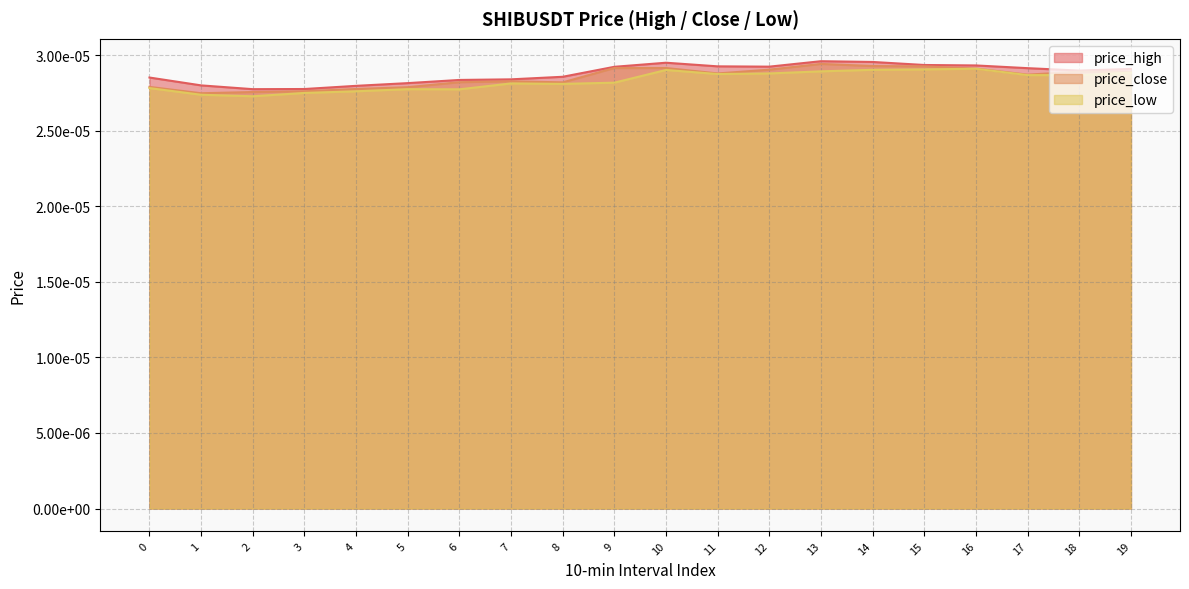

True or false: price_low and price_high cross at least once.

False